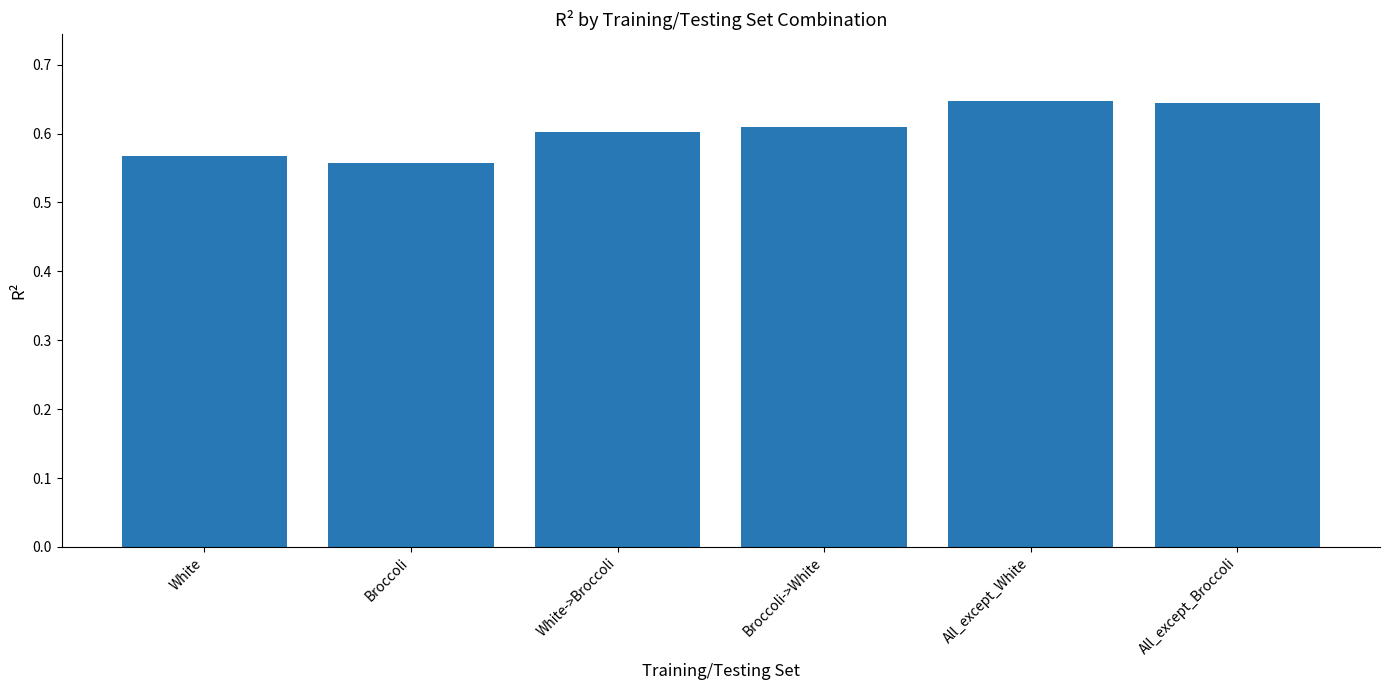

Is it true that the value at All_except_White is 0.4?

False